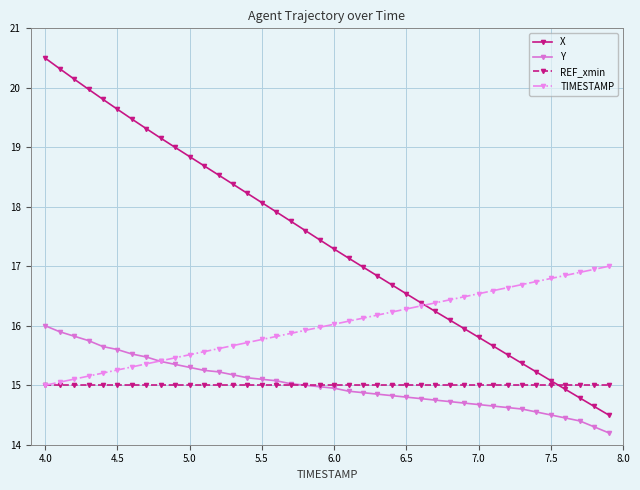

Rank the series by their maximum value, from highest to lowest.

X, TIMESTAMP, Y, REF_xmin